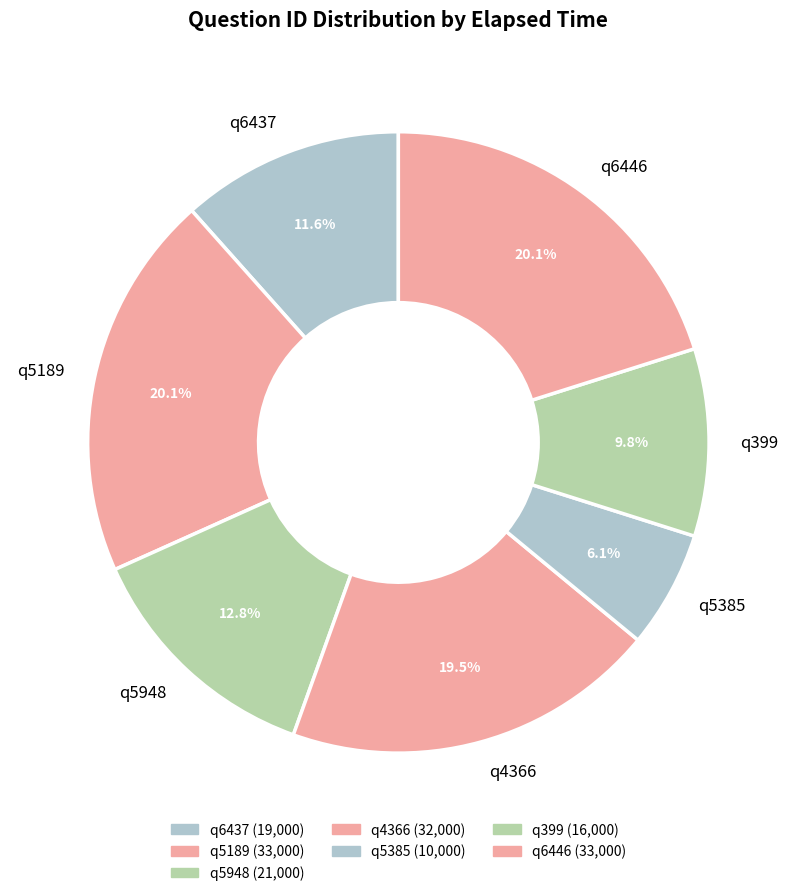

What percentage do q399 and q5189 together represent?

29.9%